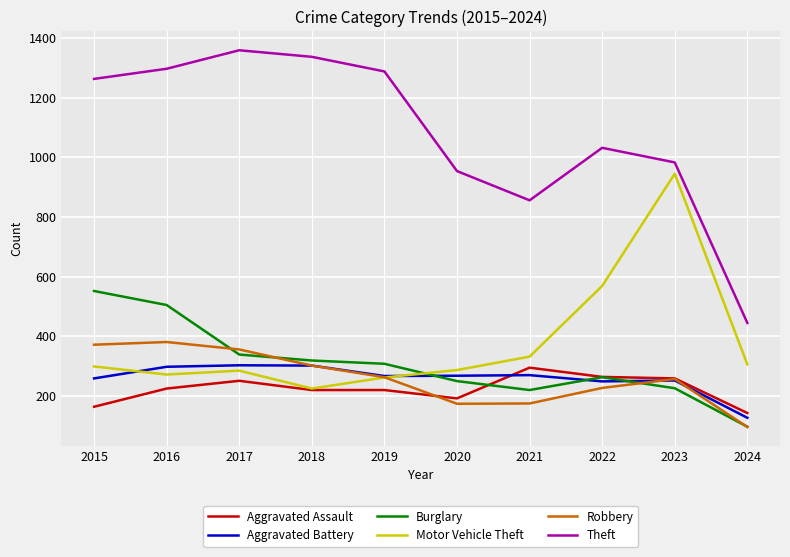

The value of Aggravated Battery at 2023 is 252. True or false?

True